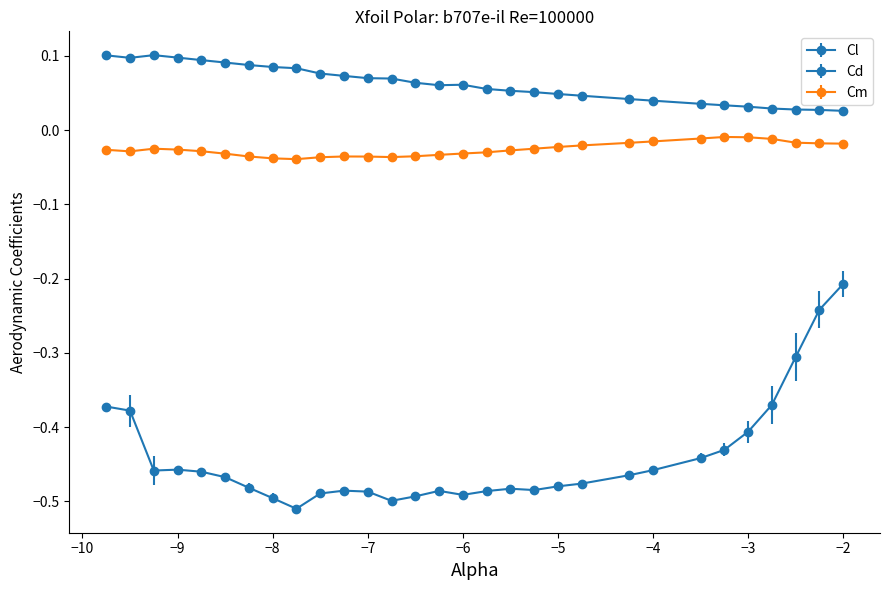

At which label is Cl closest to 0?

-2.0